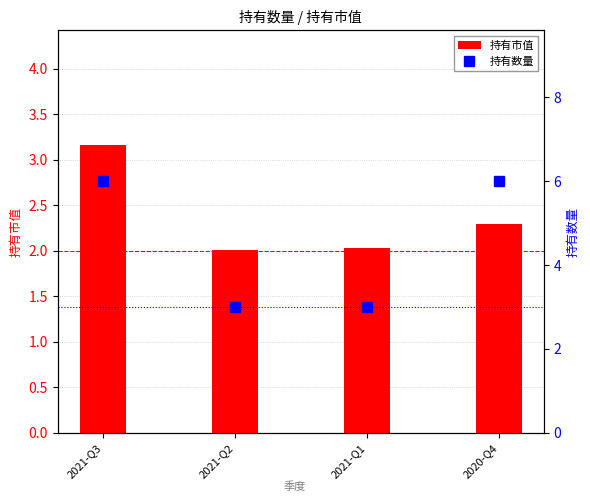

Rank the series at 2021-Q2 from highest to lowest value.

持有数量, 持有市值